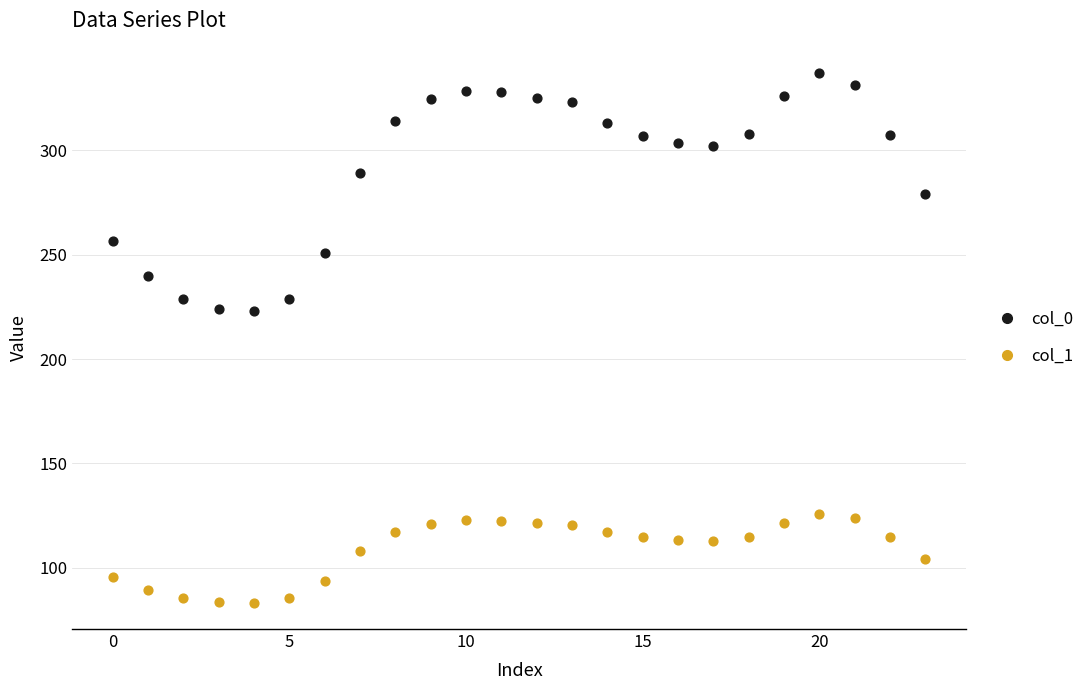

Across all data points, what is the range of Y values (max minus min)?

253.8